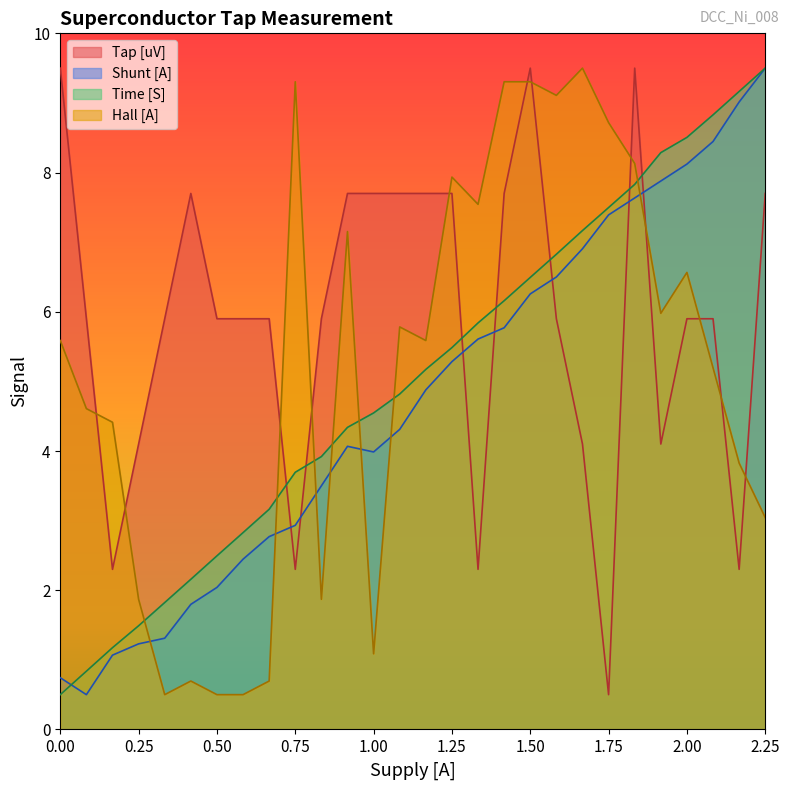

What is the average value of the Tap [uV] series?

5.9